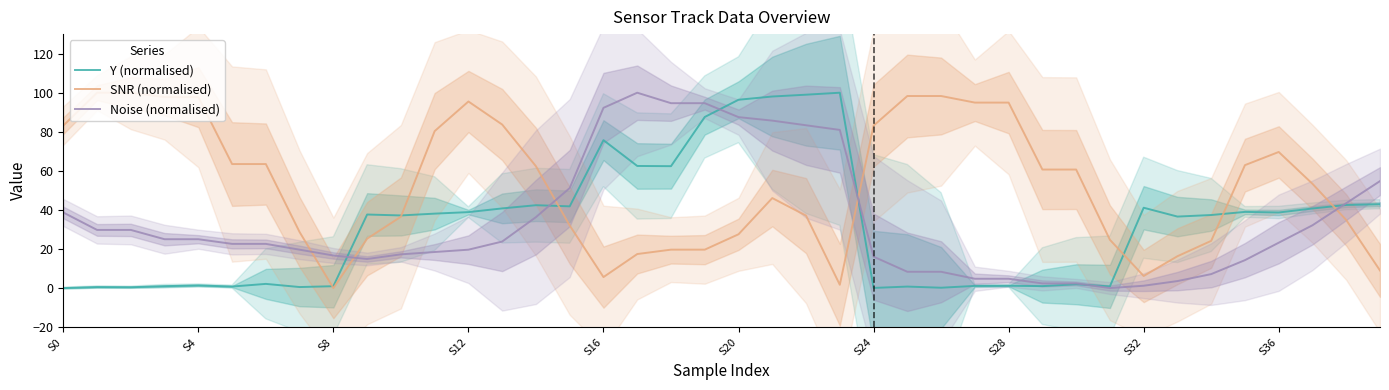

Is it true that Noise (normalised) equals 17.3 at 10?

True